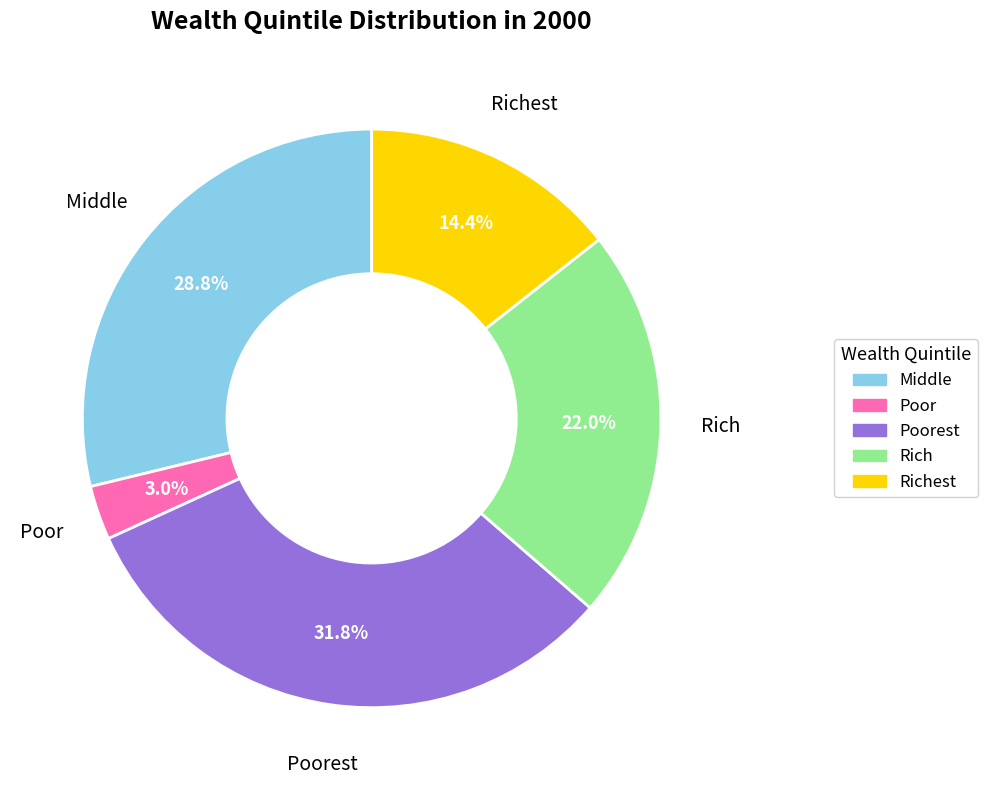

To the nearest percent, what percentage of the pie is Rich?

22%